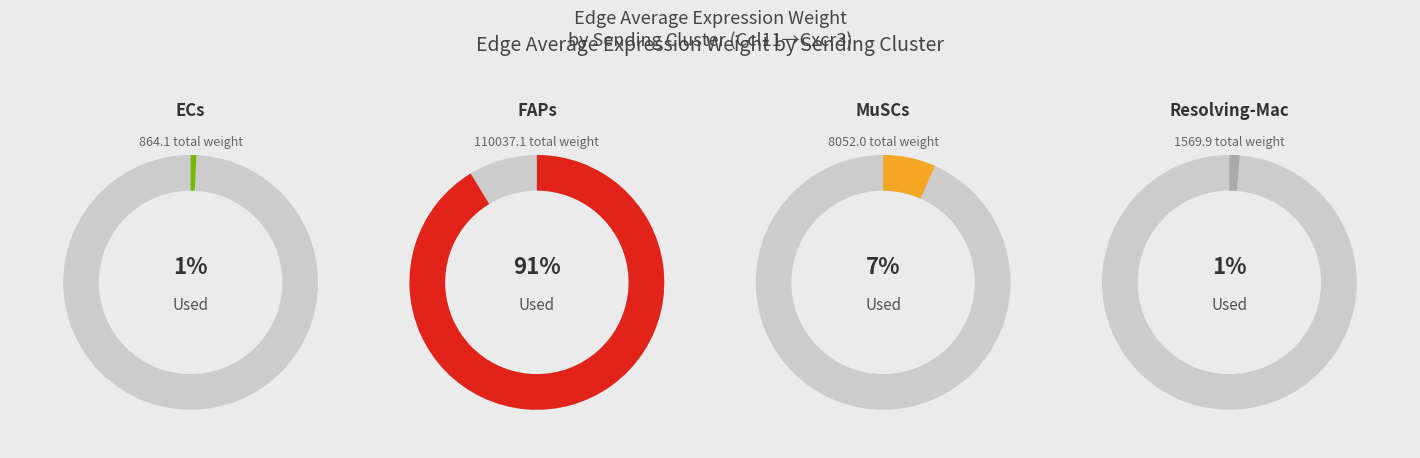

Does ECs represent more than half of the total?

No